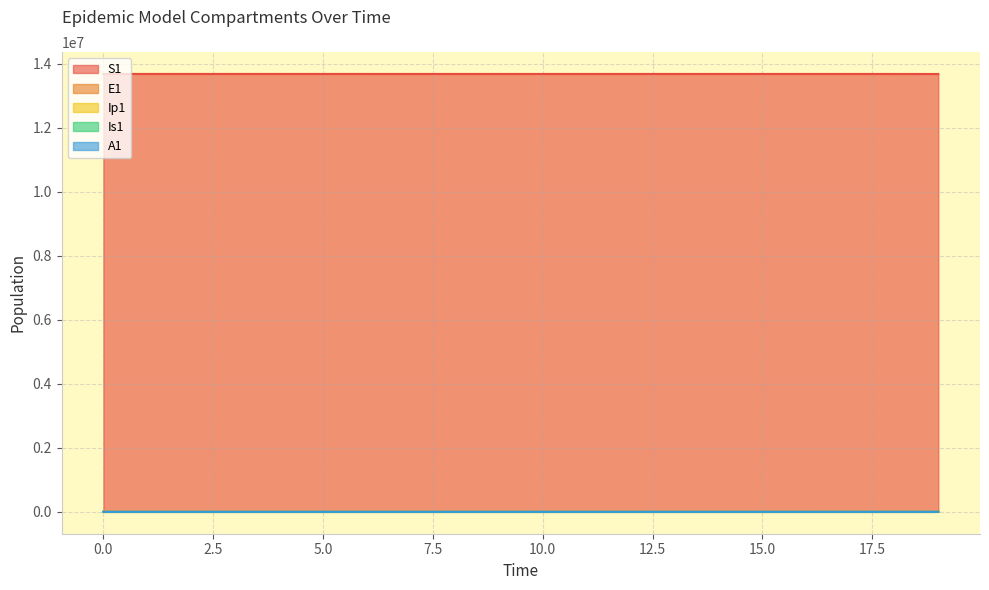

What is the value of the E1 point at the 10th from the left?

24.1